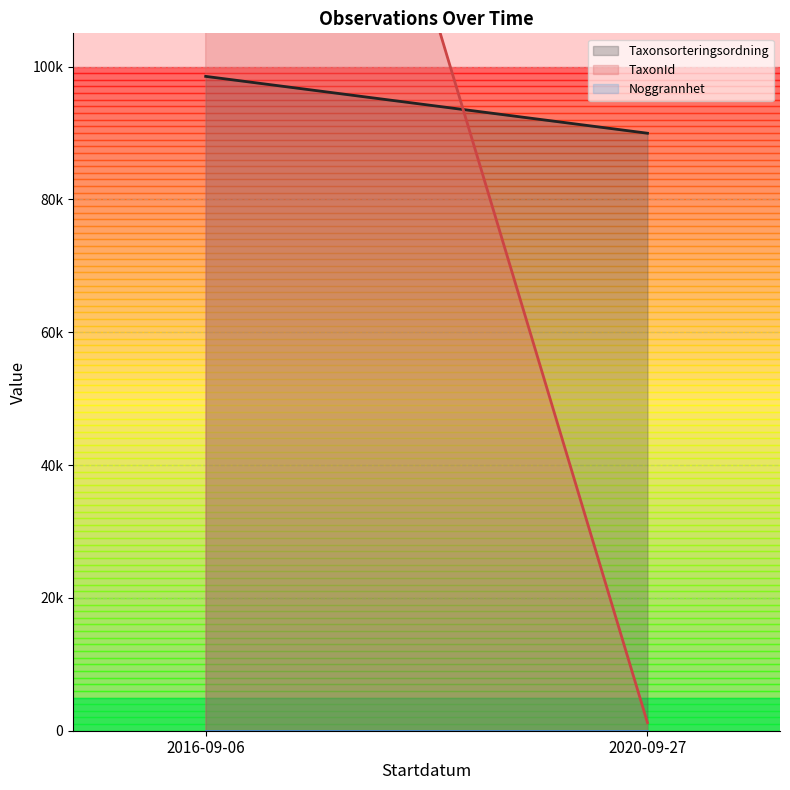

What is the difference between the highest and lowest values at 2020-09-27?

89366